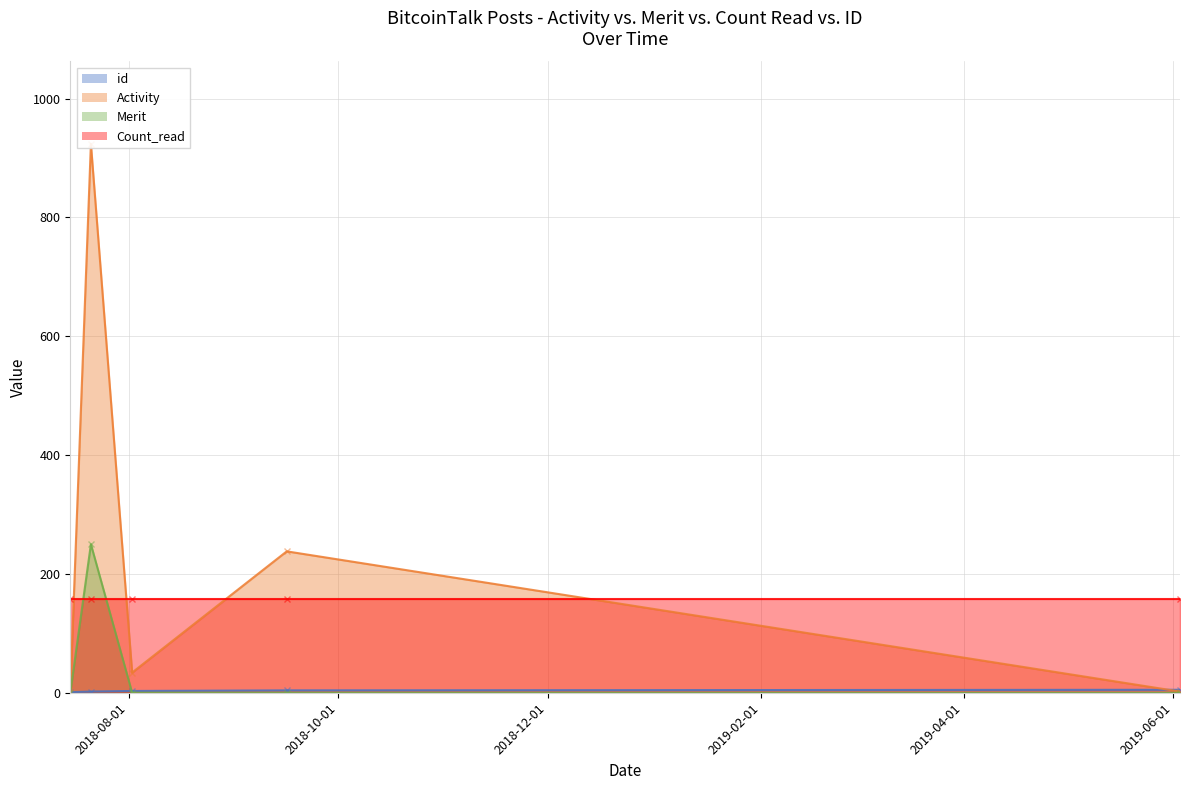

At which label does id first exceed 3?

2018-09-16